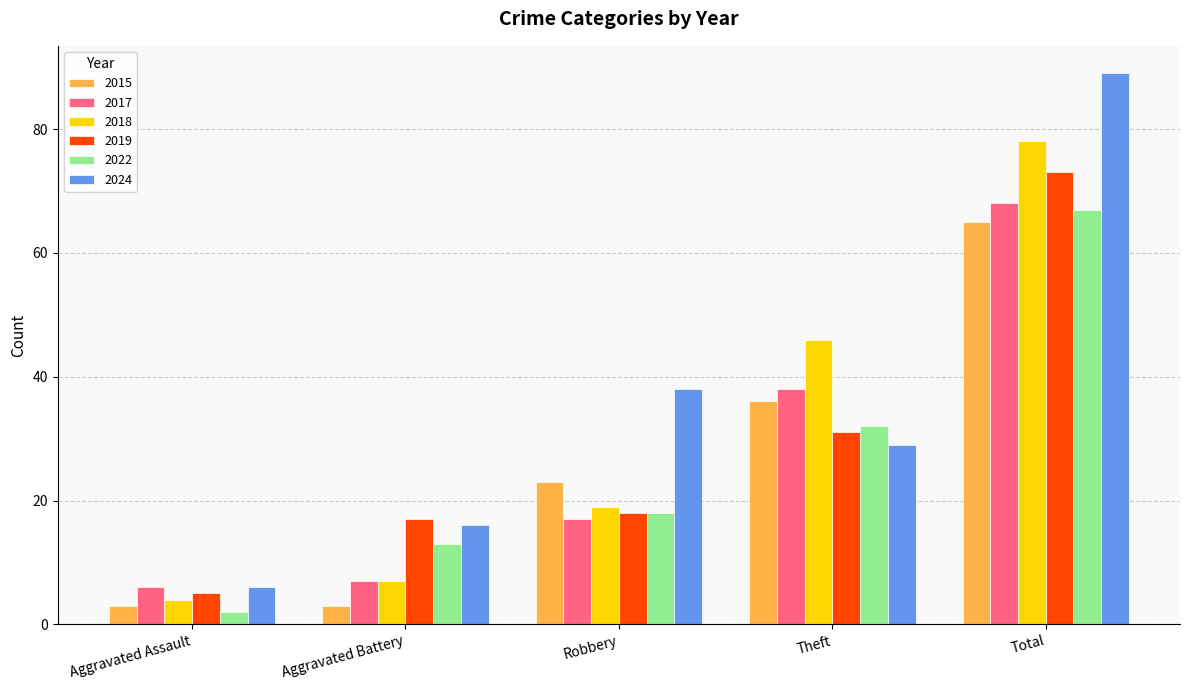

What is the lowest value of the 2024 series?

6